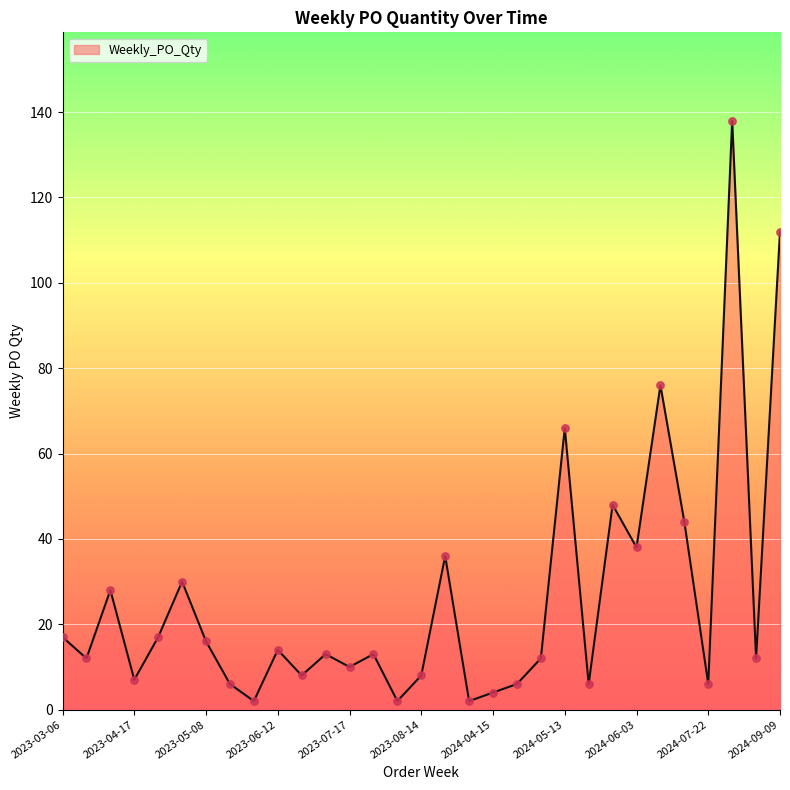

What is the maximum value shown in the chart?

138